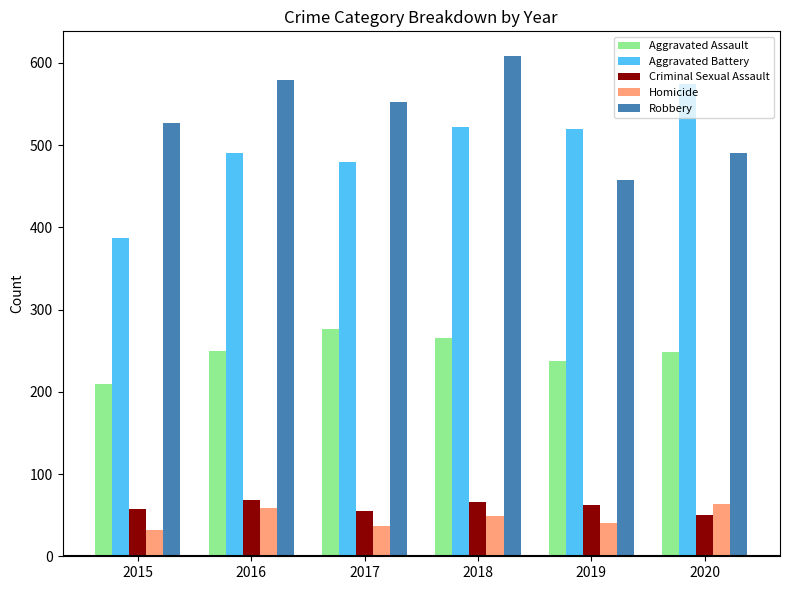

How many values in the Criminal Sexual Assault series are below 62?

3